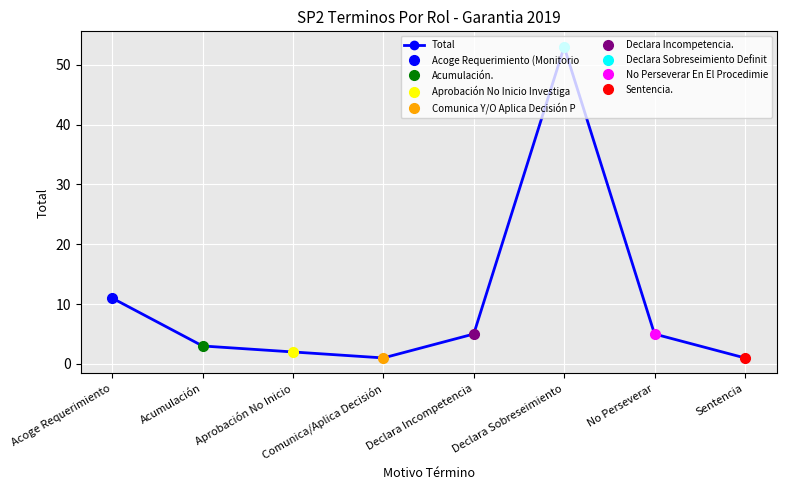

What is the maximum value shown in the chart?

53